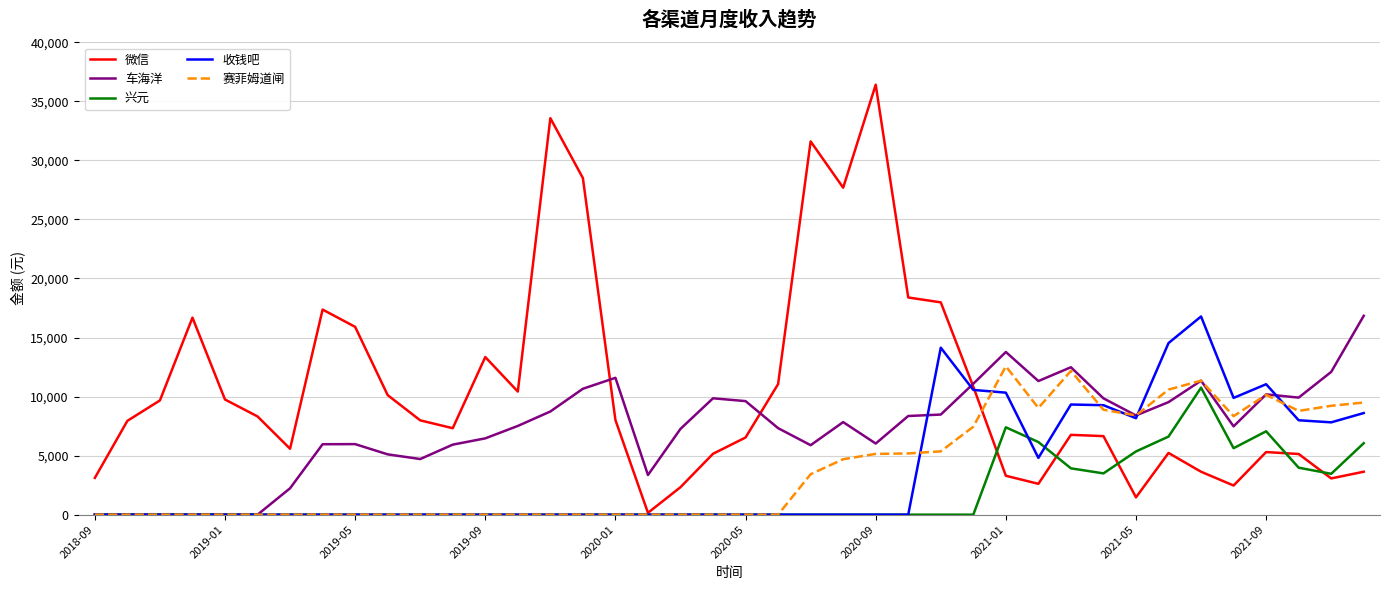

Which series has the largest total across all categories?

微信